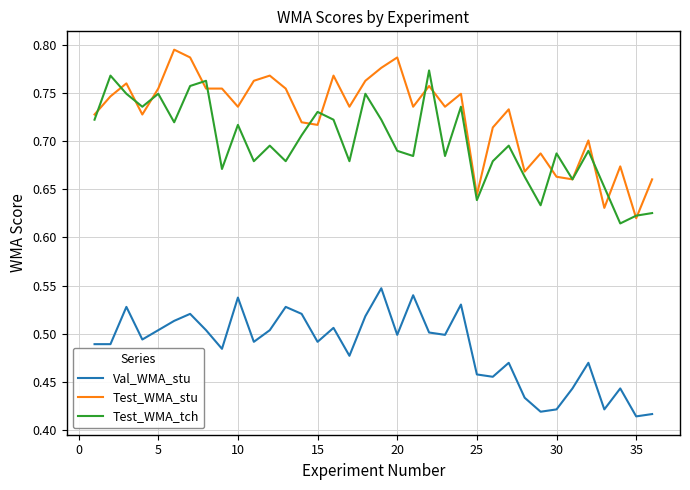

How many Val_WMA_stu values are between 0 and 1?

36